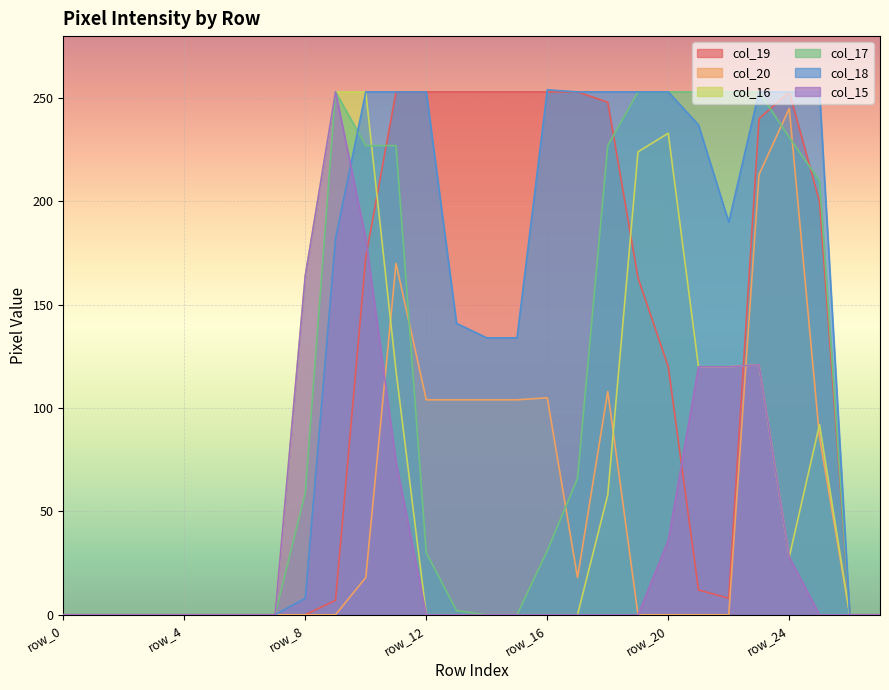

How many interior local peaks does the col_18 series have?

1